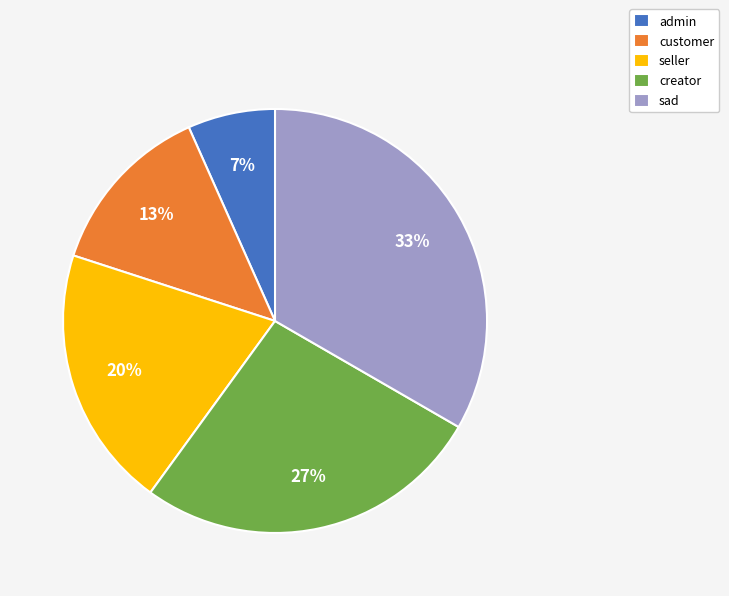

Do seller and admin together represent more than half of the pie?

No